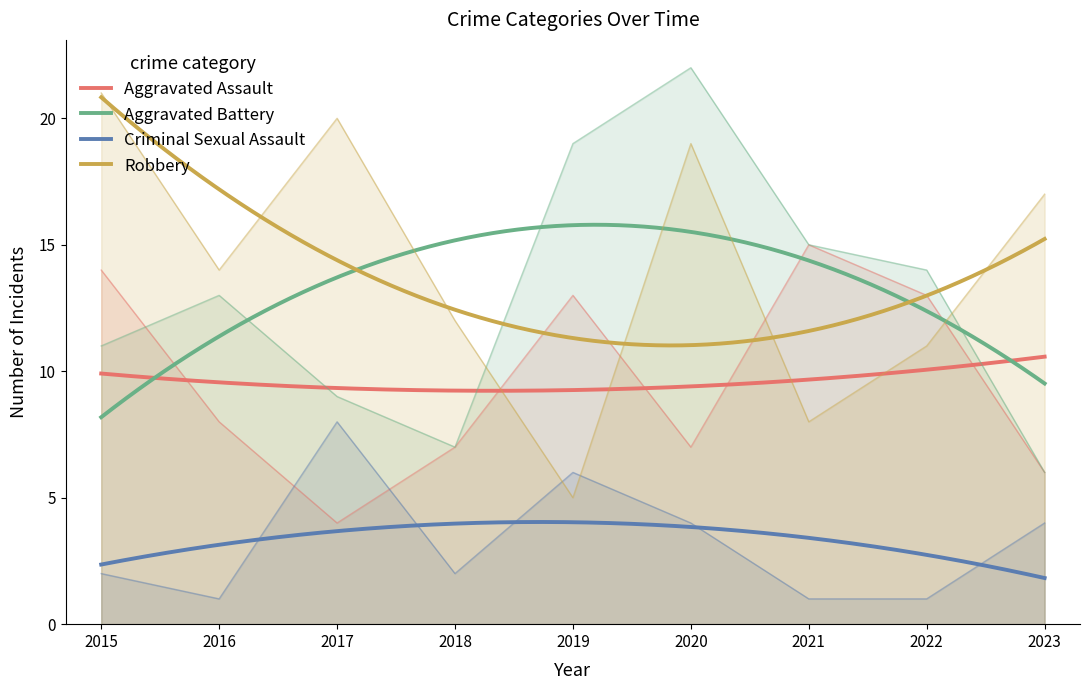

Reading left to right, extract all data points from this chart.

Aggravated Assault: 14	8	4	7	13	7	15	13	6
Aggravated Battery: 11	13	9	7	19	22	15	14	6
Criminal Sexual Assault: 2	1	8	2	6	4	1	1	4
Robbery: 21	14	20	12	5	19	8	11	17